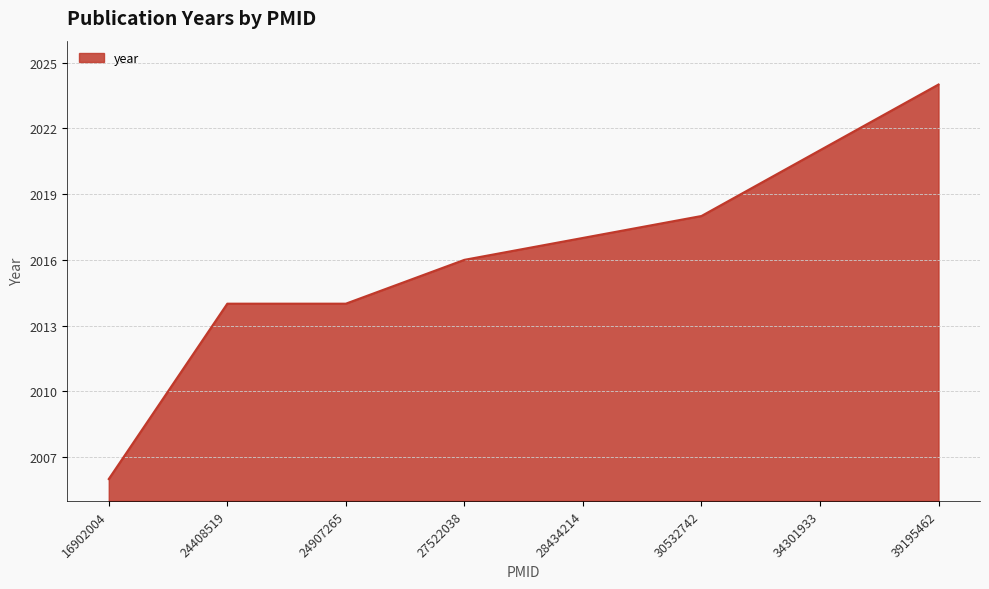

True or false: the data shows 793 at 24408519.

False